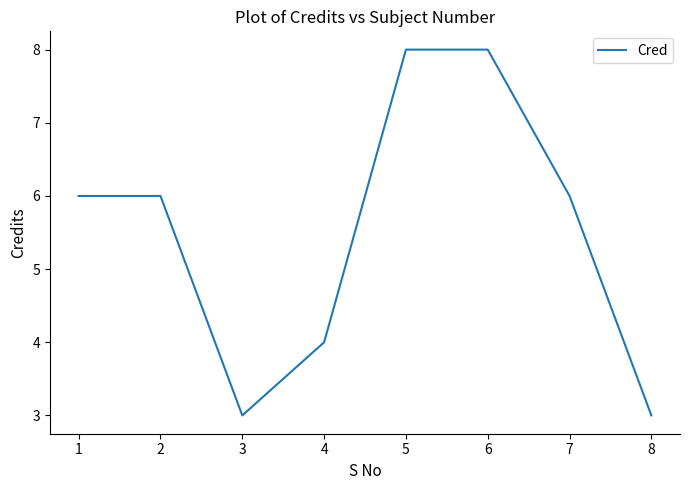

How many values are between 4 and 8?

6